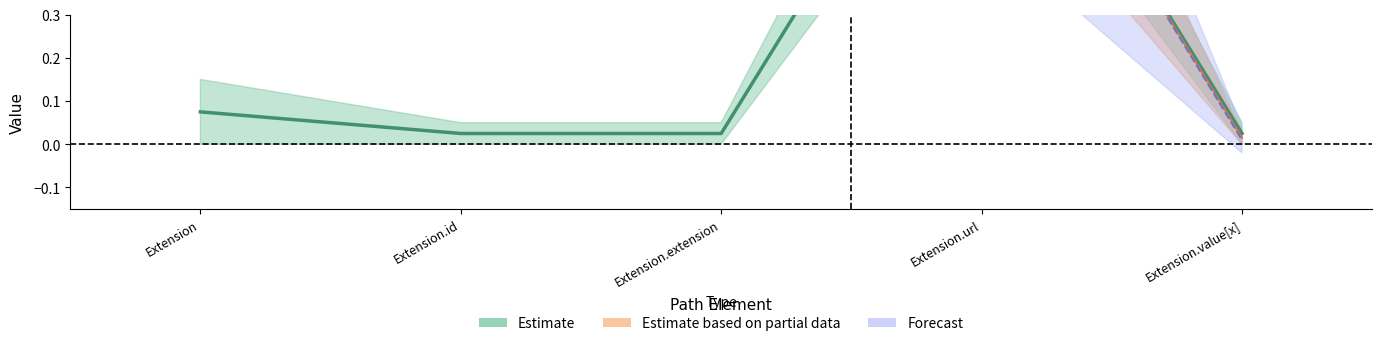

What is the label of the 1st point from the right?

Extension.value[x]